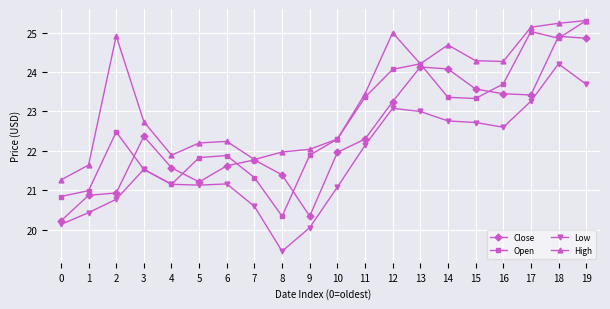

What is the difference between the maximum and minimum values in the Open series?

5.0